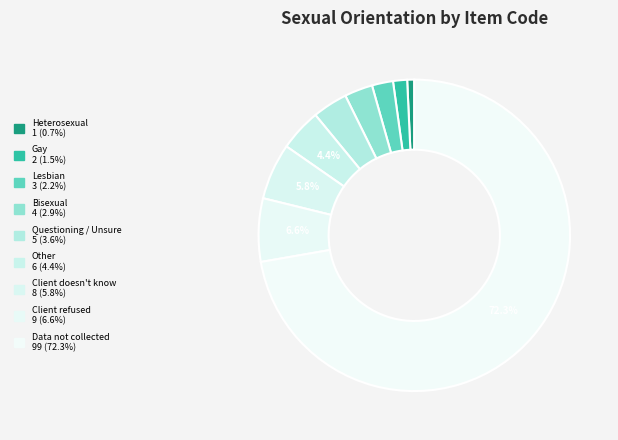

How many segments does this pie chart have?

9